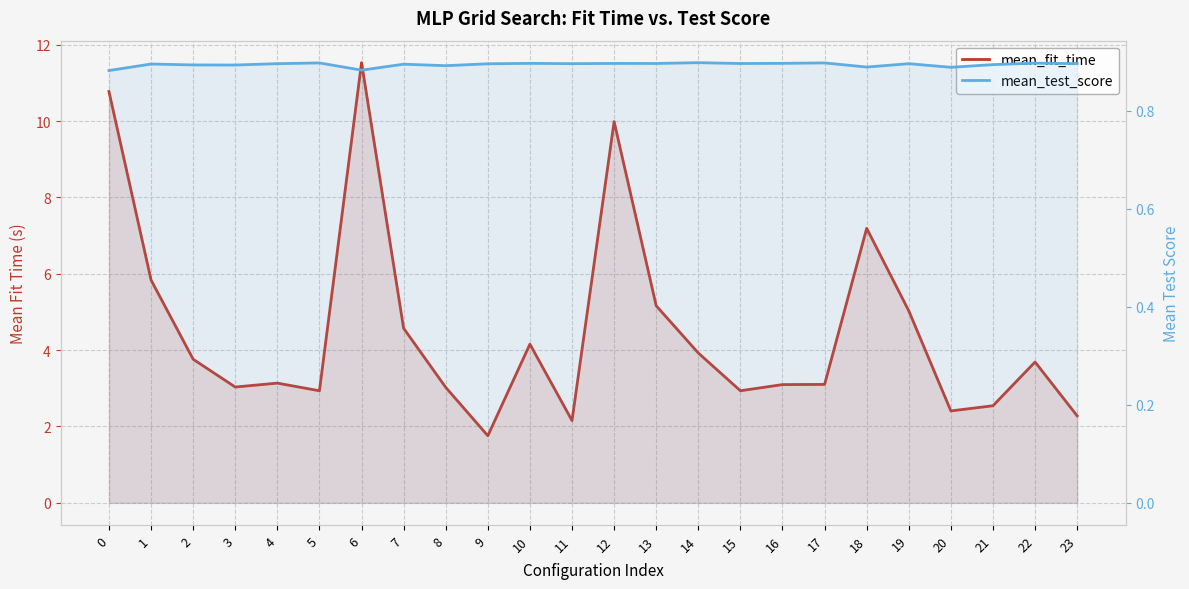

What is the greatest value displayed?

11.5